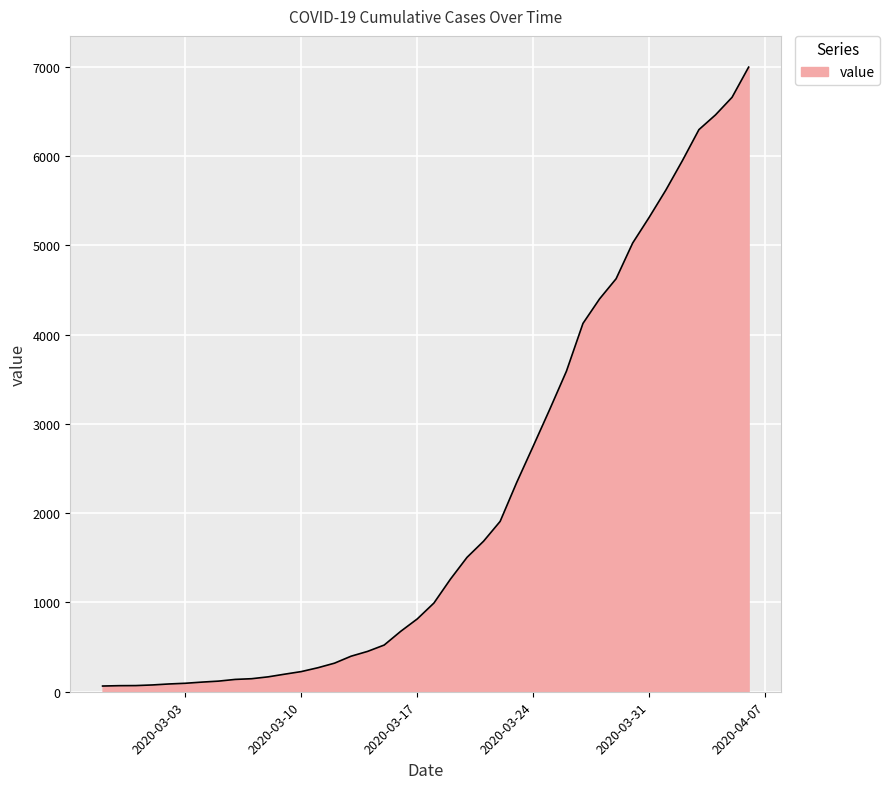

What is the difference between the maximum and minimum values?

6931